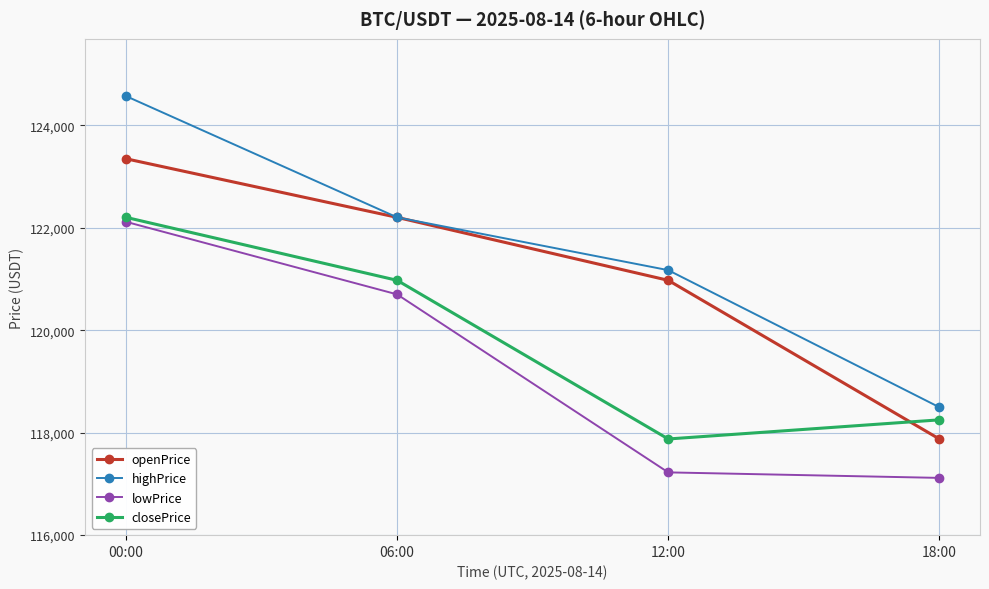

What is the minimum value for openPrice?

117876.8